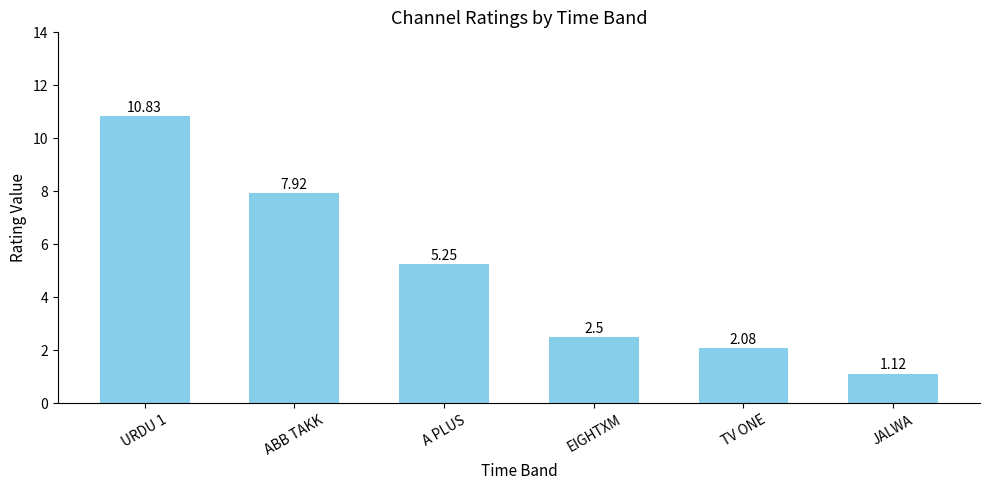

The chart shows a value of 17.6 at URDU 1. True or false?

False